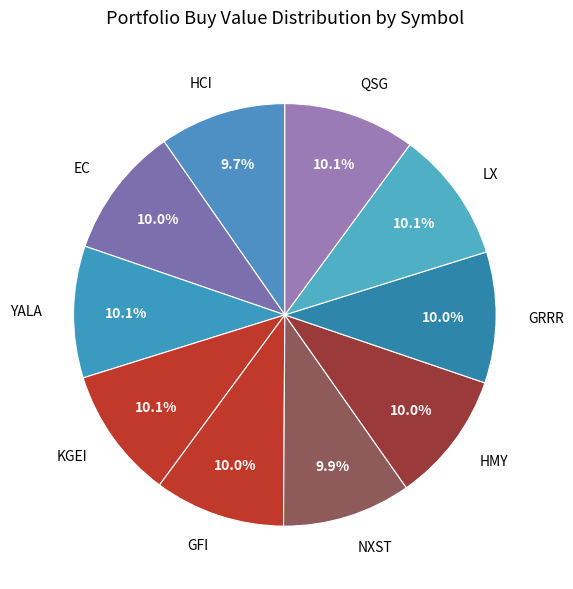

How many segments does this pie chart have?

10